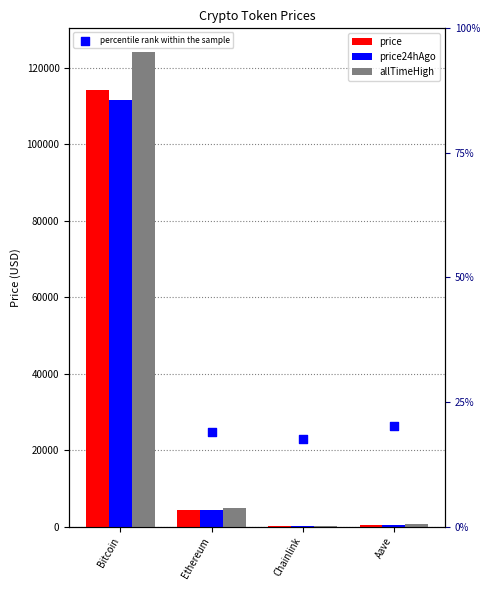

At which category is the sum across all series the highest?

Bitcoin